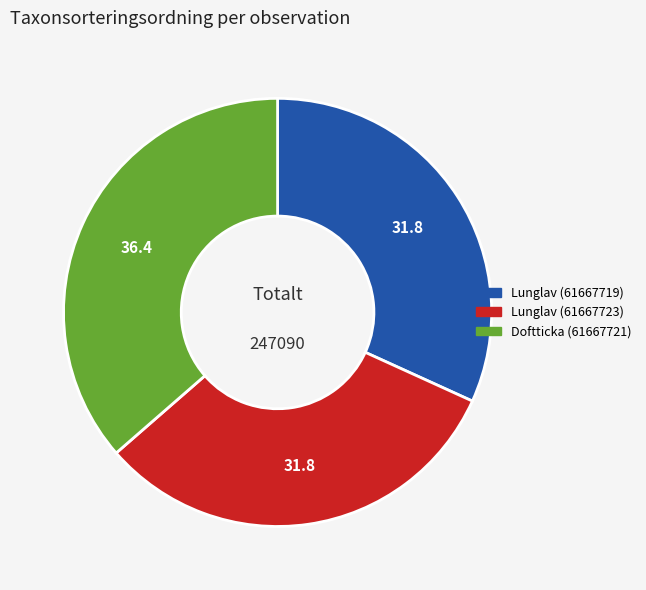

Between Lunglav (61667719) and Doftticka (61667721), which is larger?

Doftticka (61667721)